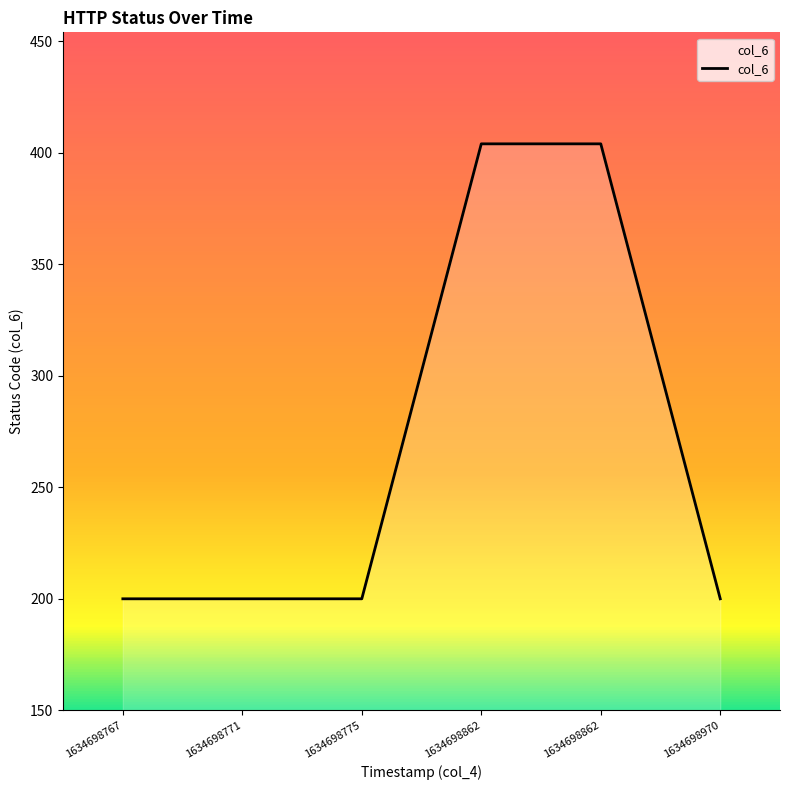

Rank the categories by value from highest to lowest.

1634698862, 1634698862, 1634698767, 1634698771, 1634698775, 1634698970